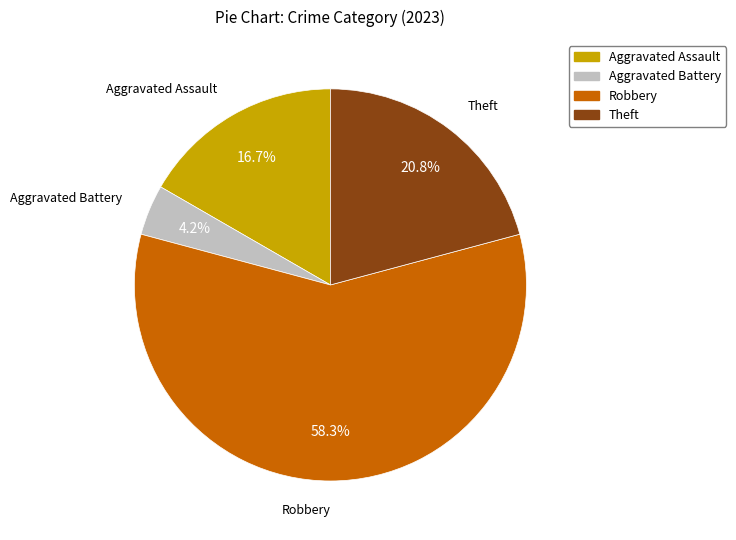

What is the ratio of the value at Aggravated Assault to the value at Aggravated Battery?

4.0